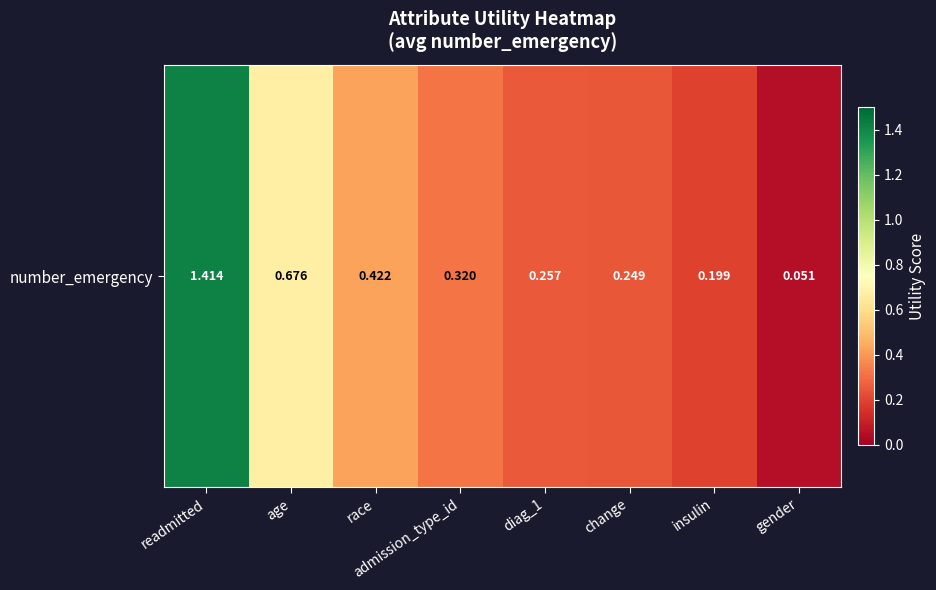

Between race and gender, which is larger?

race